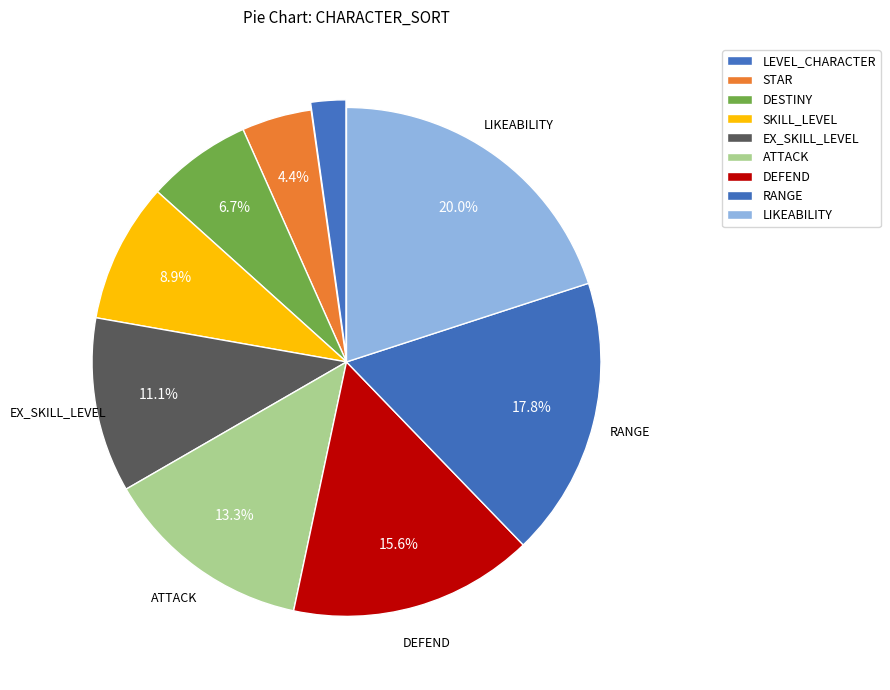

How many segments does this pie chart have?

9